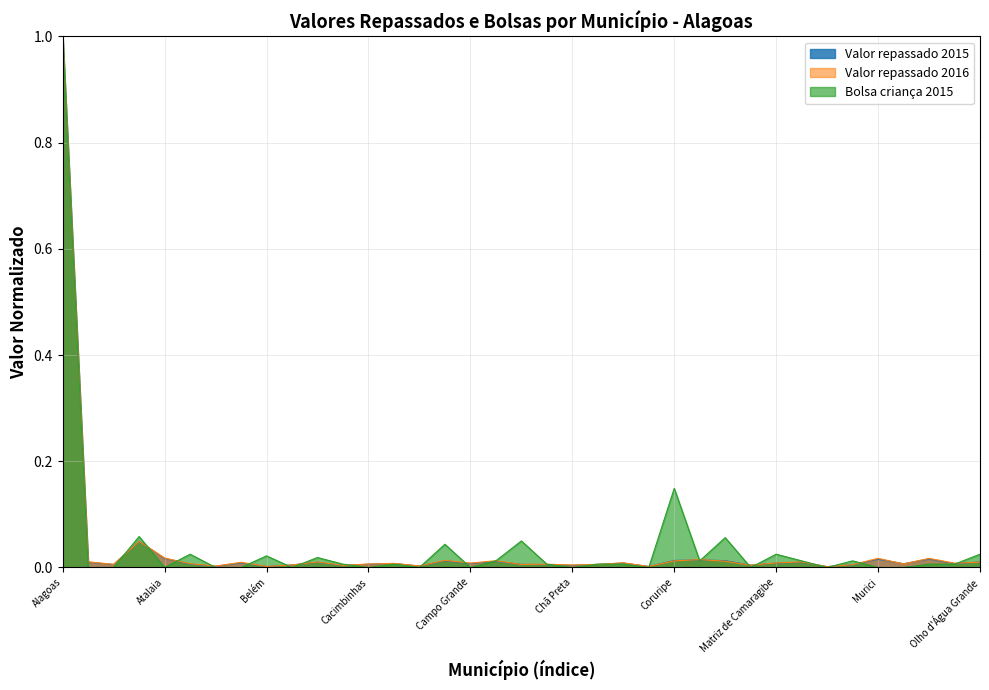

Which label corresponds to the largest value in the chart?

Alagoas